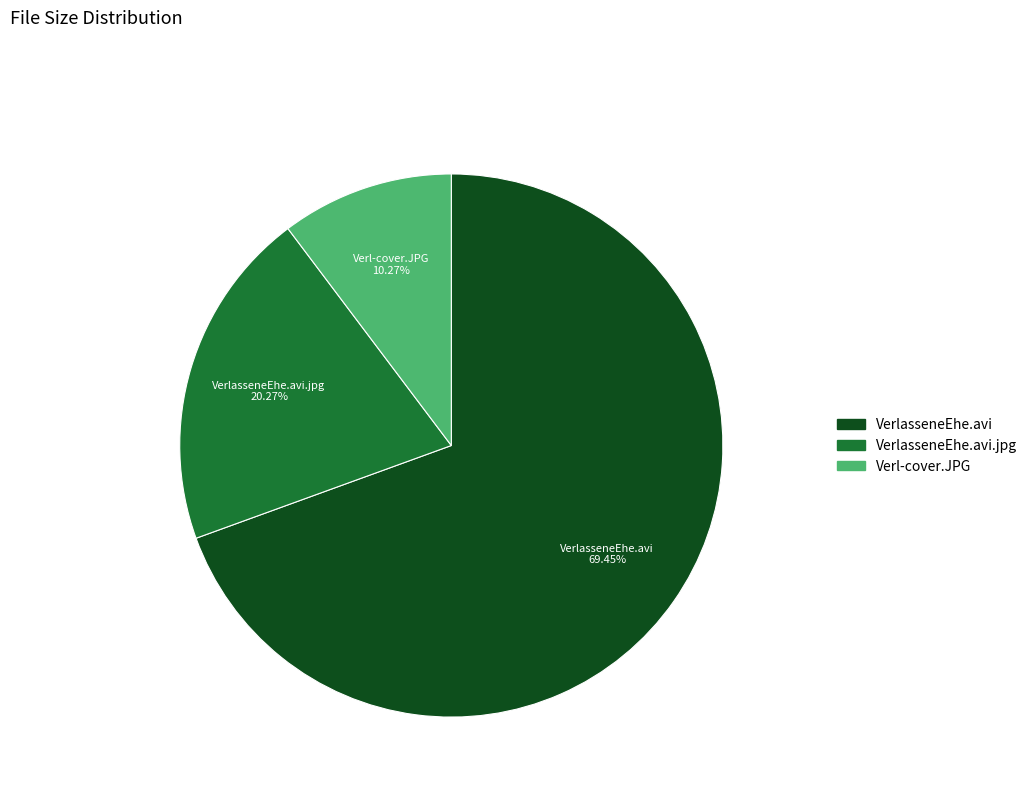

Is there a majority slice in this chart?

Yes